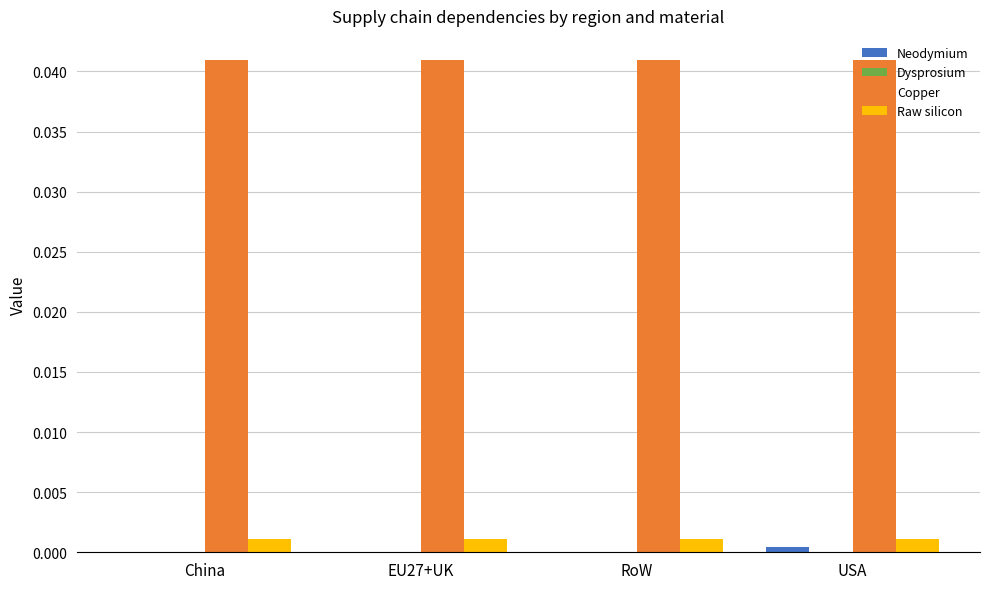

How many groups of bars are there?

4